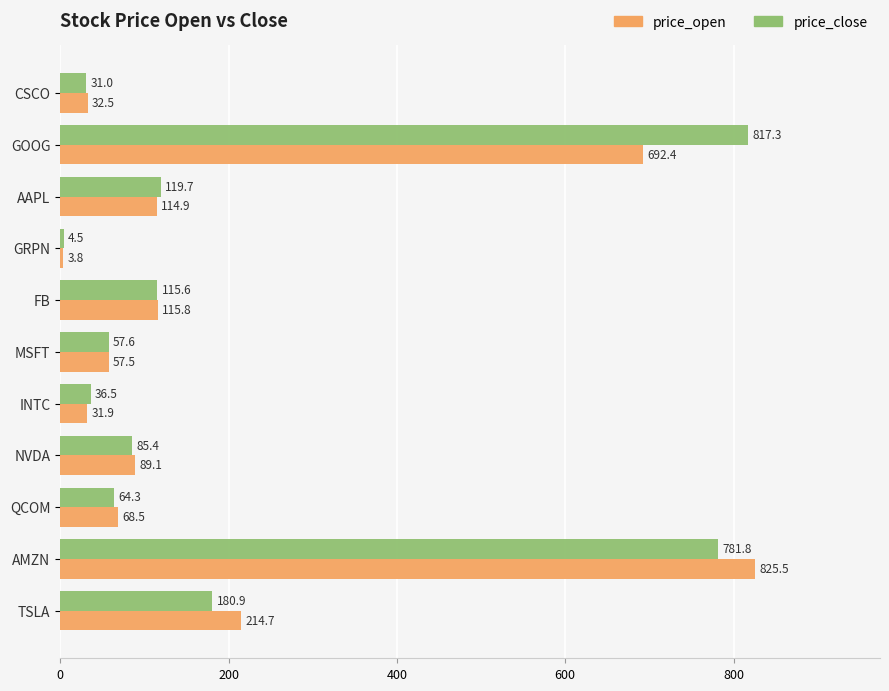

What is the average value of the price_open series?

204.2